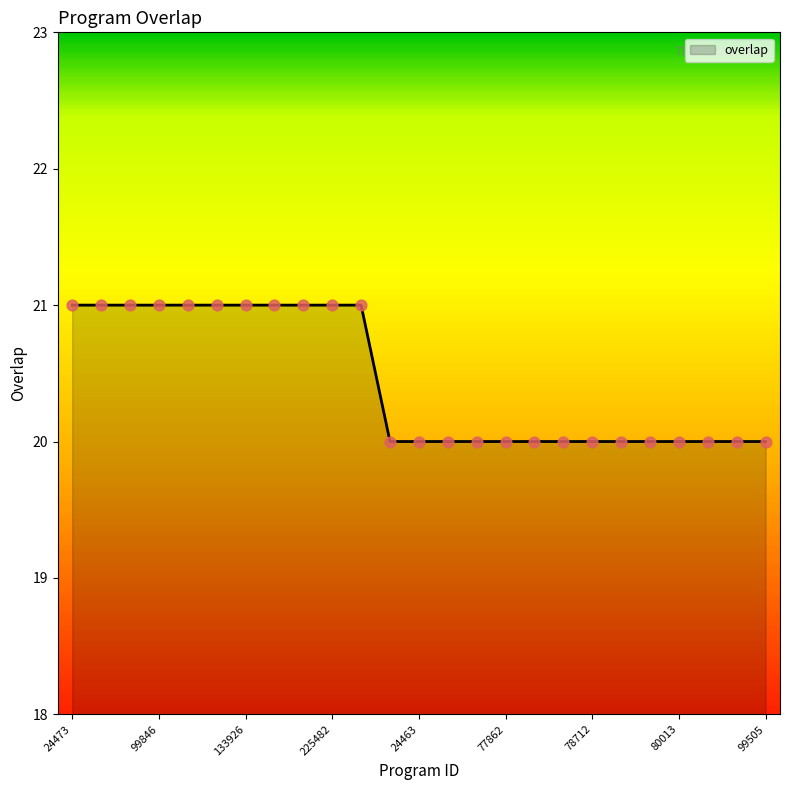

What is the minimum value shown in the chart?

20